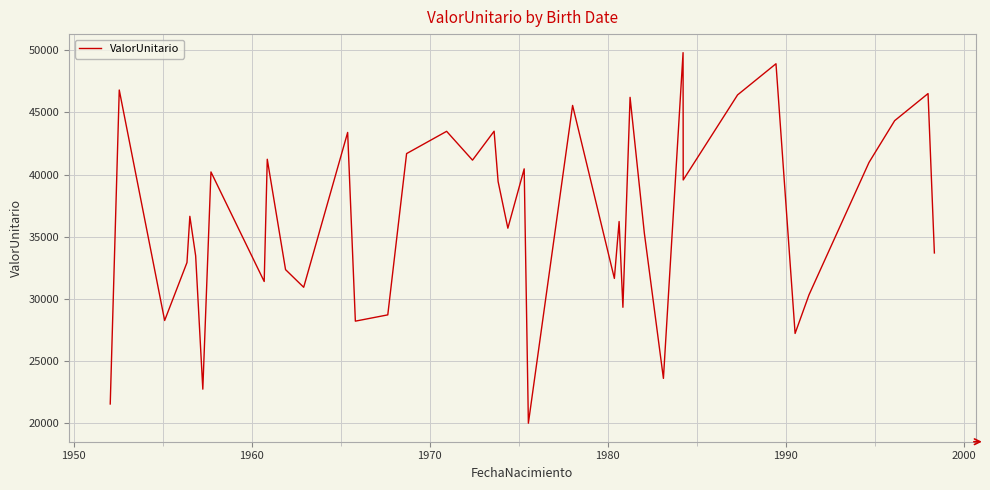

What is the difference between the maximum and minimum values?

29785.6